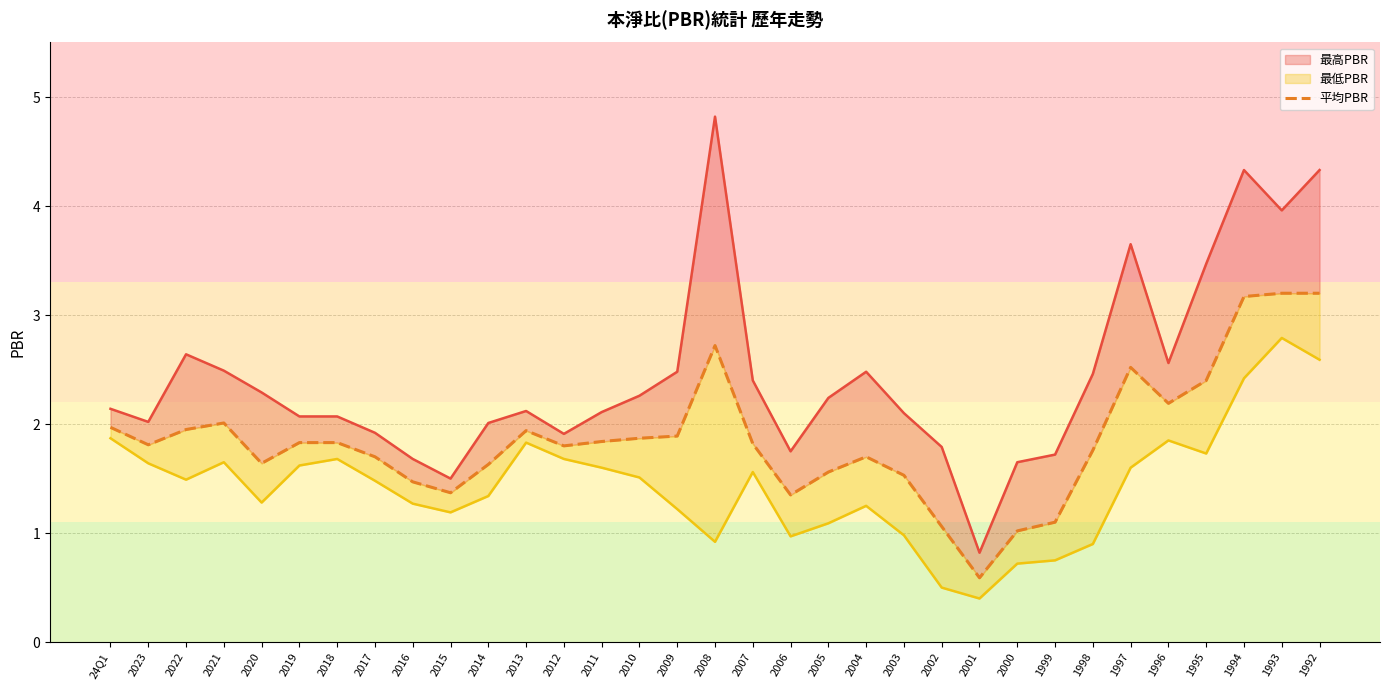

Reading left to right, what are all the values shown in this chart?

最高PBR: 24Q1=2.1	2023=2.0	2022=2.6	2021=2.5	2020=2.3	2019=2.1	2018=2.1	2017=1.9	2016=1.7	2015=1.5	2014=2.0	2013=2.1	2012=1.9	2011=2.1	2010=2.3	2009=2.5	2008=4.8	2007=2.4	2006=1.8	2005=2.2	2004=2.5	2003=2.1	2002=1.8	2001=0.8	2000=1.6	1999=1.7	1998=2.5	1997=3.6	1996=2.6	1995=3.5	1994=4.3	1993=4.0	1992=4.3
平均PBR: 24Q1=2.0	2023=1.8	2022=1.9	2021=2.0	2020=1.6	2019=1.8	2018=1.8	2017=1.7	2016=1.5	2015=1.4	2014=1.6	2013=1.9	2012=1.8	2011=1.8	2010=1.9	2009=1.9	2008=2.7	2007=1.8	2006=1.4	2005=1.6	2004=1.7	2003=1.5	2002=1.1	2001=0.6	2000=1.0	1999=1.1	1998=1.8	1997=2.5	1996=2.2	1995=2.4	1994=3.2	1993=3.2	1992=3.2
最低PBR: 24Q1=1.9	2023=1.6	2022=1.5	2021=1.6	2020=1.3	2019=1.6	2018=1.7	2017=1.5	2016=1.3	2015=1.2	2014=1.3	2013=1.8	2012=1.7	2011=1.6	2010=1.5	2009=1.2	2008=0.9	2007=1.6	2006=1.0	2005=1.1	2004=1.2	2003=1.0	2002=0.5	2001=0.4	2000=0.7	1999=0.8	1998=0.9	1997=1.6	1996=1.9	1995=1.7	1994=2.4	1993=2.8	1992=2.6